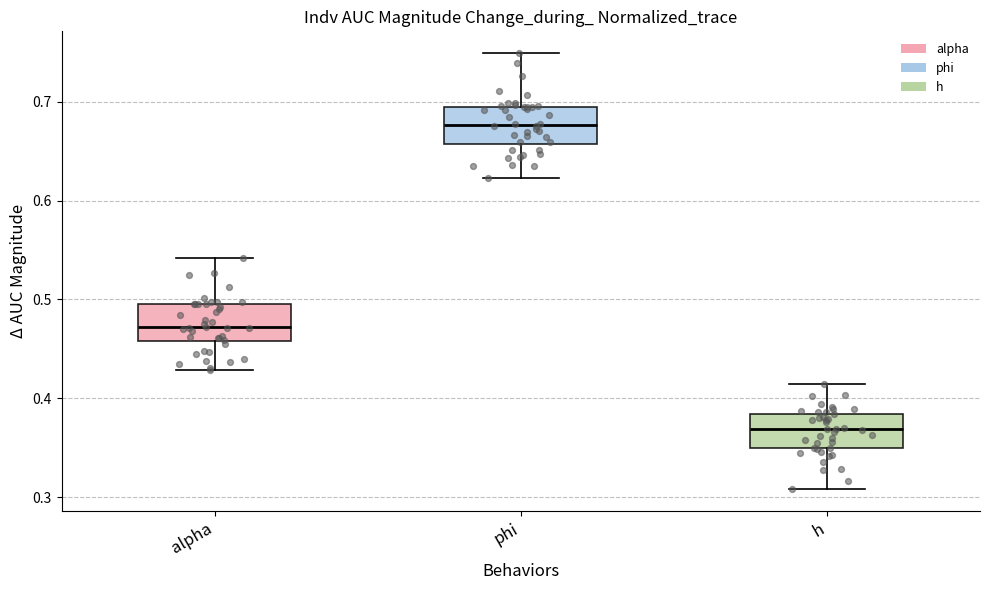

Reading left to right, read every box against the y-axis: the position of its median line, the range the box covers, and the ends of its whiskers. The values are not printed on the chart, so give them approximately, as read against the axis.

alpha: median 0.47, box 0.46 to 0.50, whiskers 0.43 to 0.54
phi: median 0.68, box 0.66 to 0.69, whiskers 0.62 to 0.75
h: median 0.37, box 0.35 to 0.38, whiskers 0.31 to 0.41